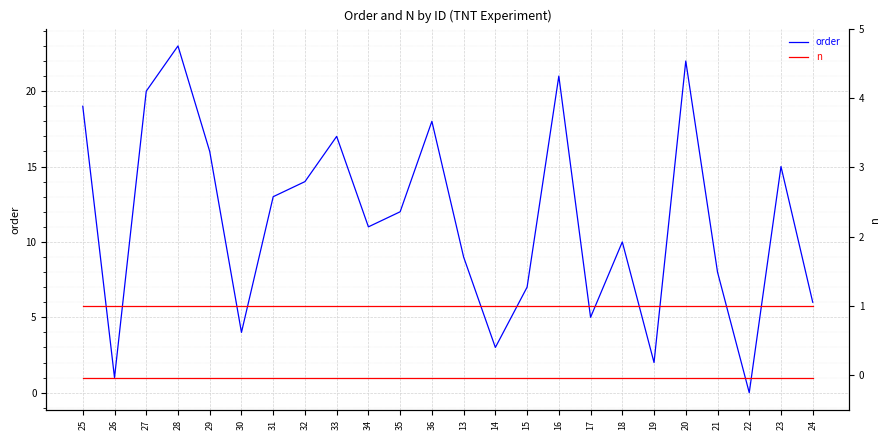

Which series has the largest range (max minus min)?

order